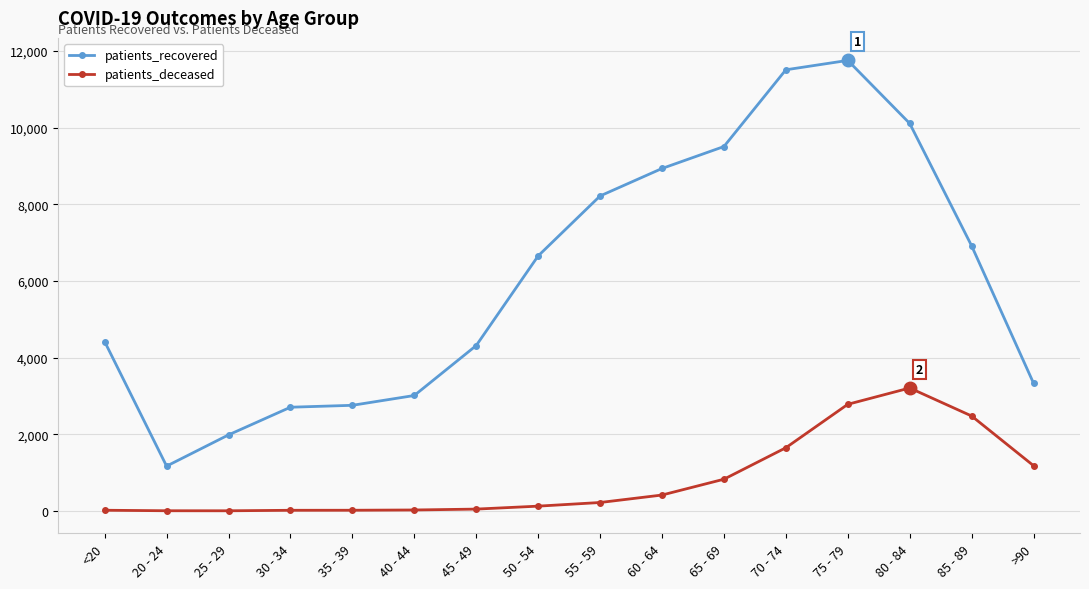

How many lines are shown in the chart?

2